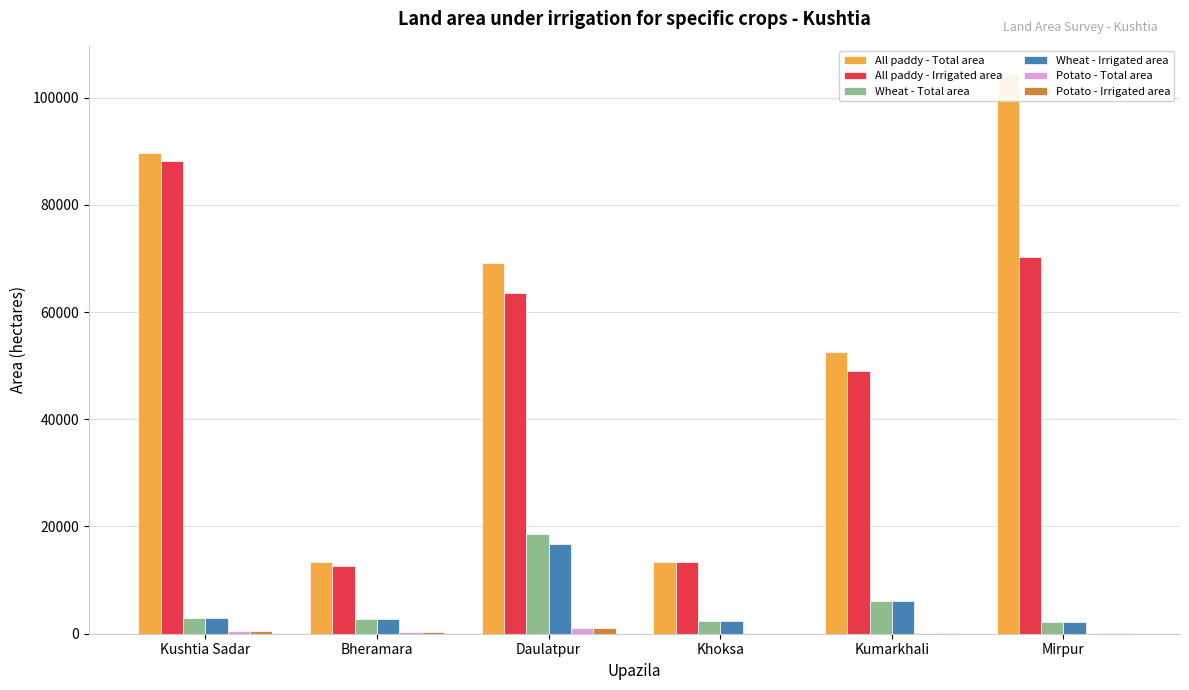

What is the highest value of the All paddy - Irrigated area series?

88082